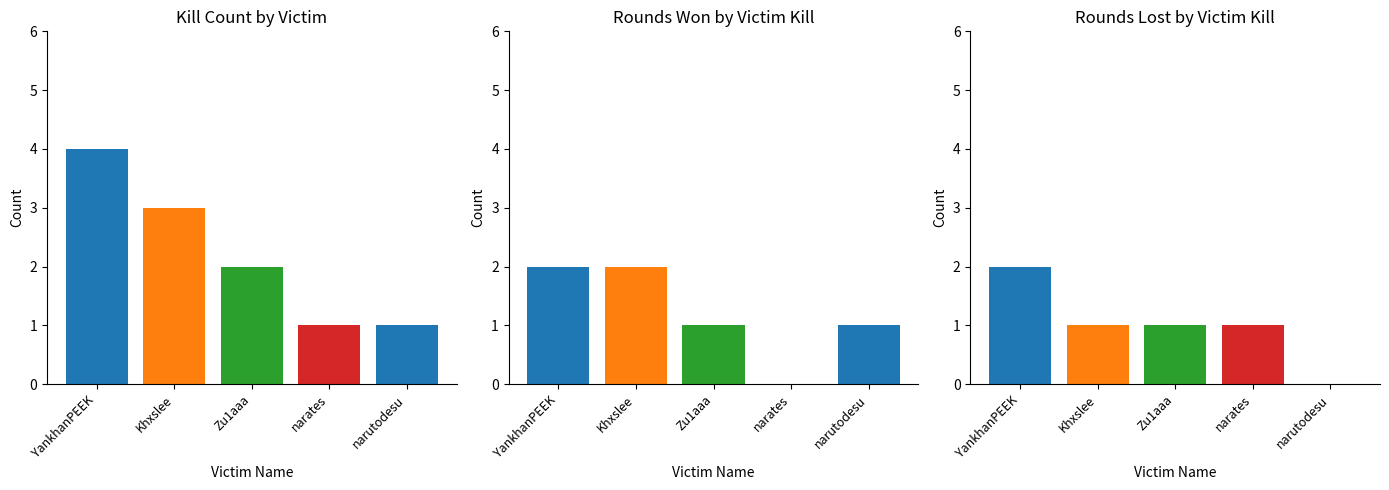

How many categories are shown in the chart?

5